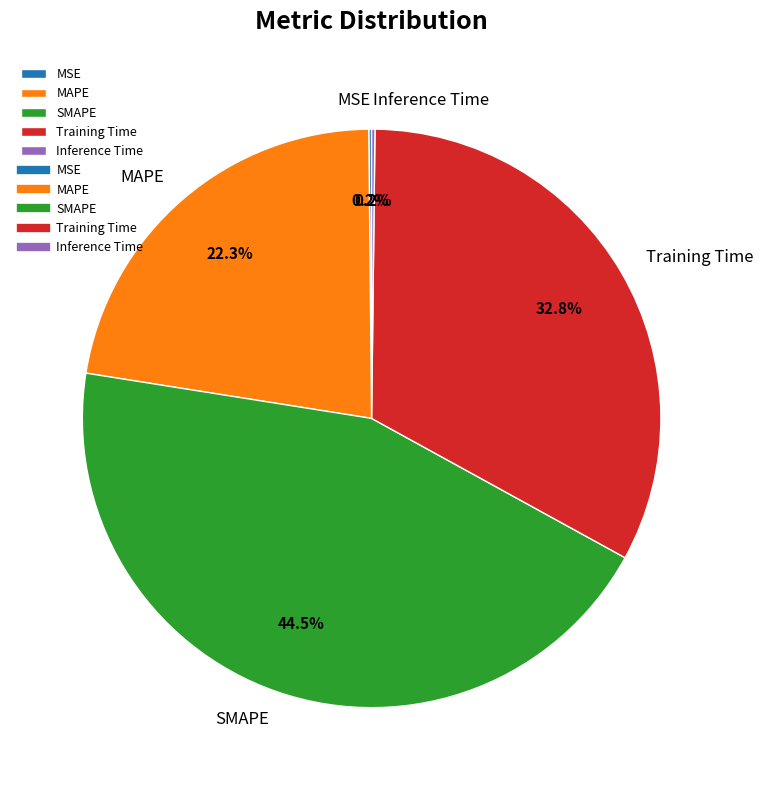

To the nearest percent, what is the difference between the SMAPE and MAPE slice percentages?

22%